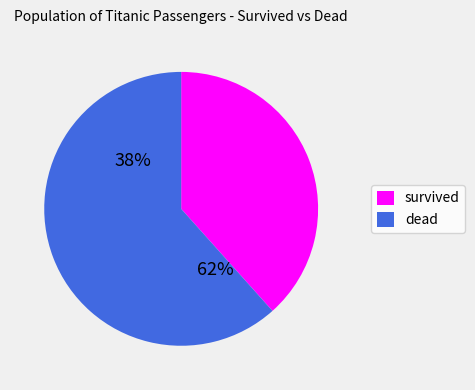

Do survived and dead together represent more than half of the pie?

Yes